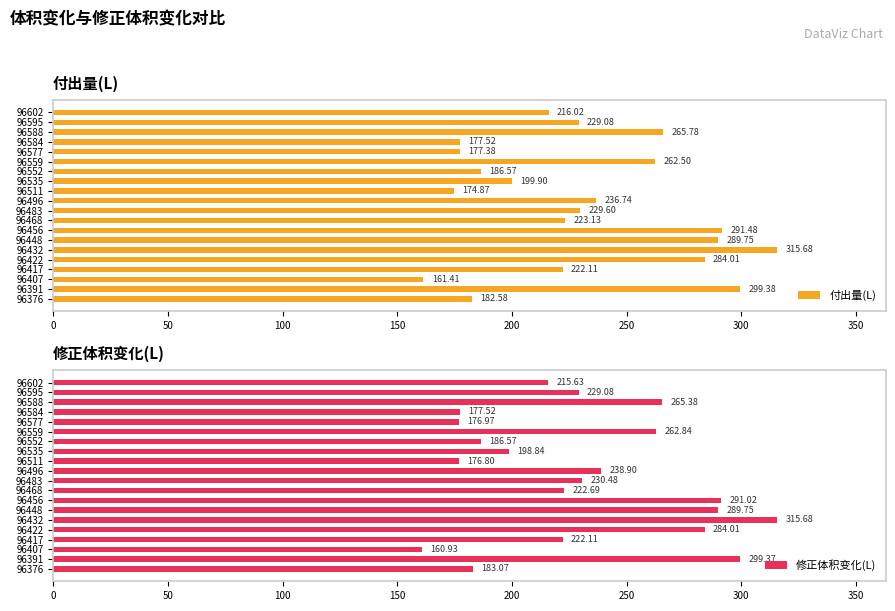

Are the bars grouped side by side (vs. stacked)?

Yes